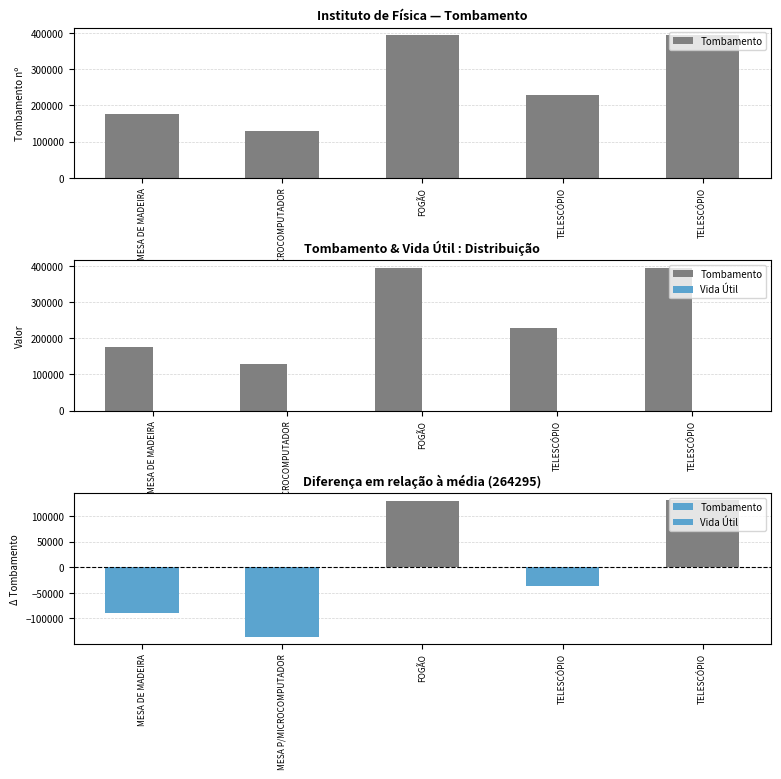

What is the label of the 3rd bar from the left?

FOGÃO